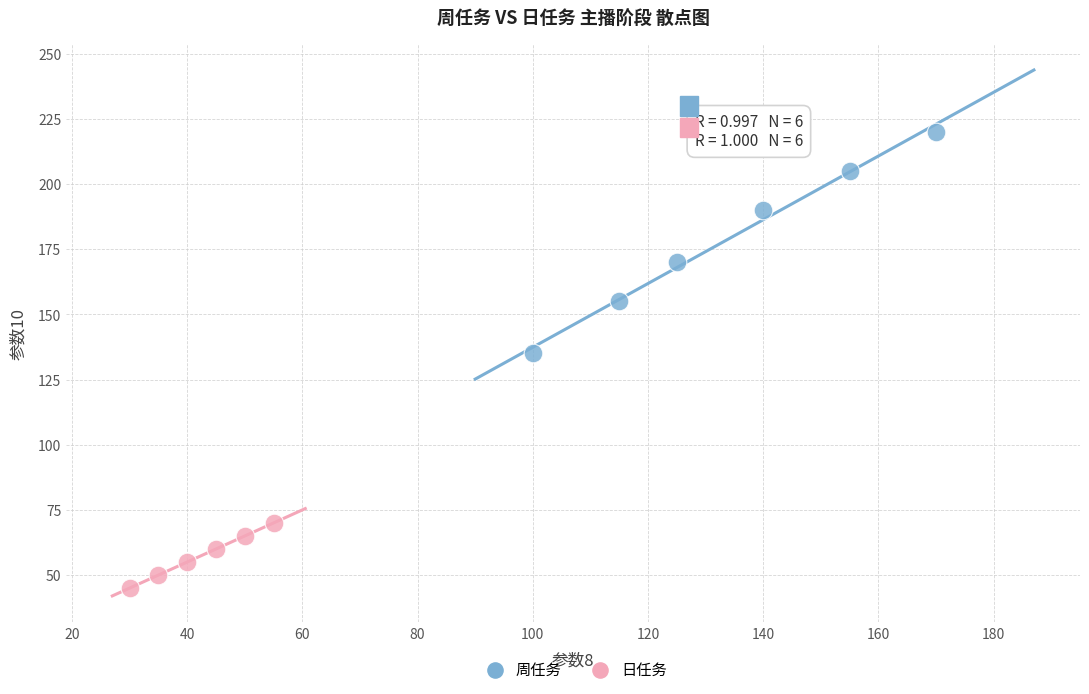

Which series contains the highest Y value?

周任务